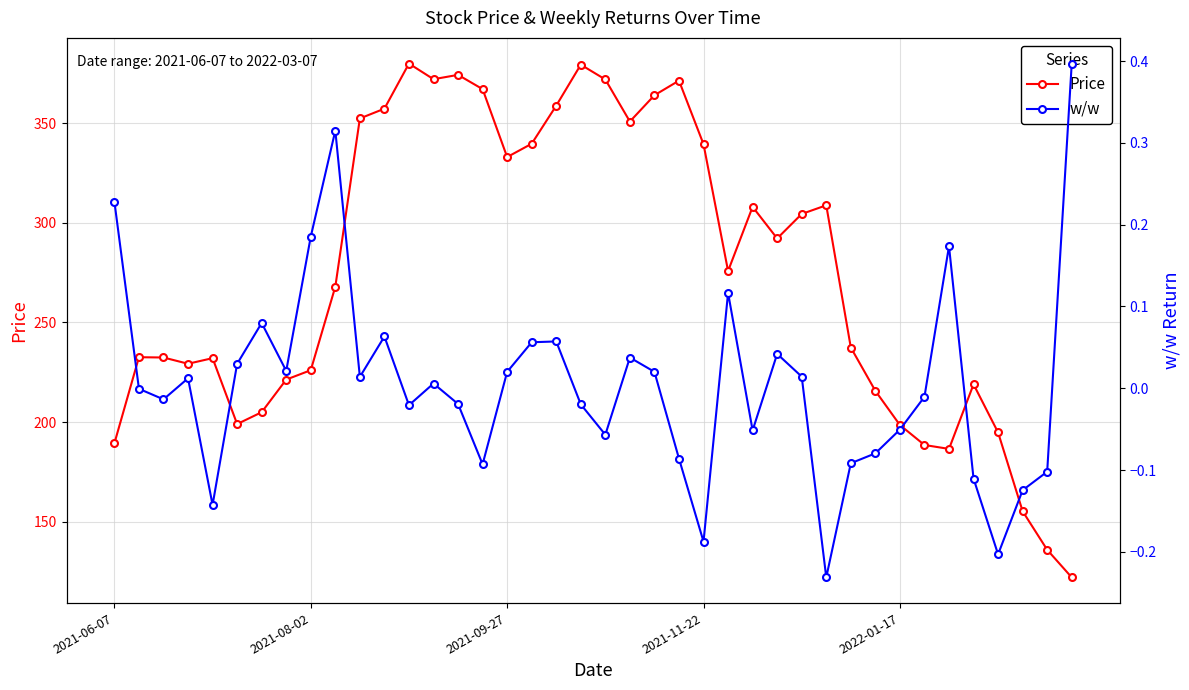

True or false: Price has more than 1 interior local peaks.

True